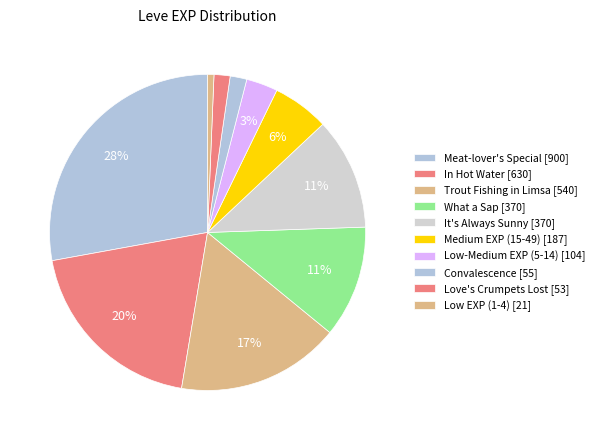

How many segments does this pie chart have?

10